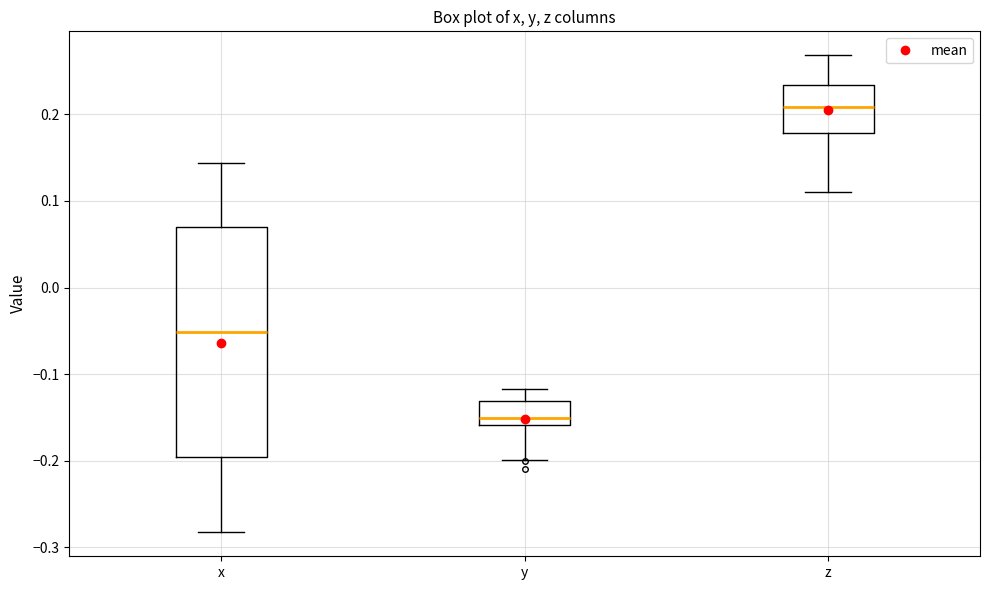

Comparing the boxes themselves (not the whiskers), which one is the tallest?

x